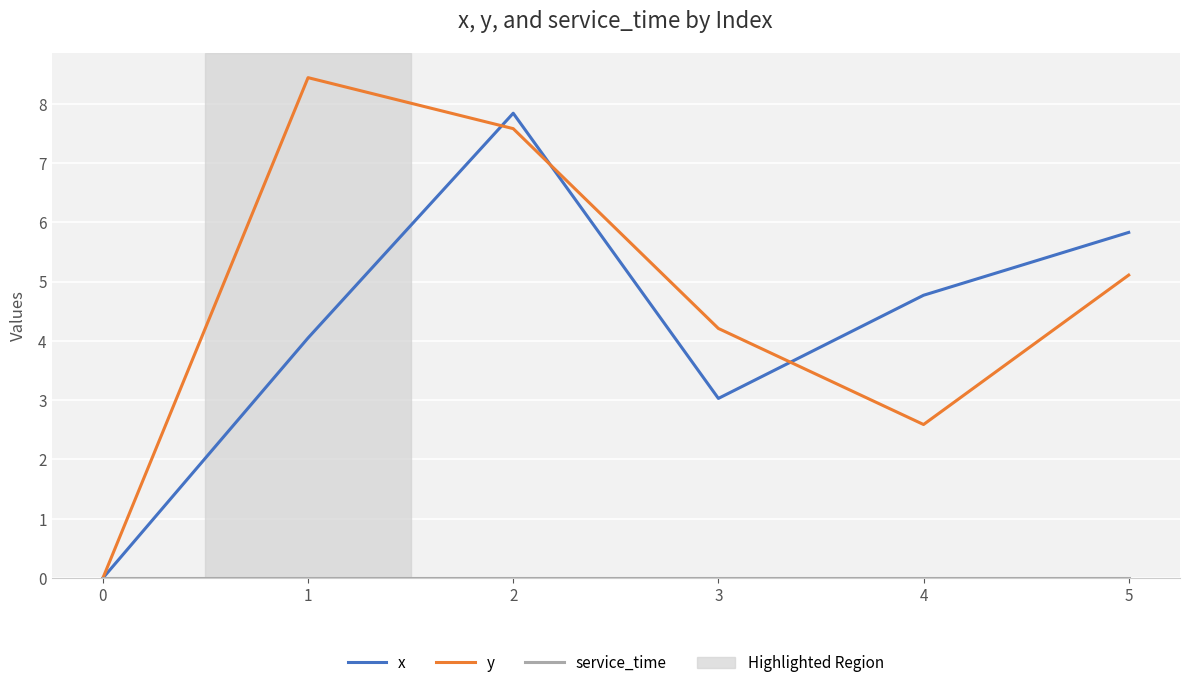

Read the x value at 2.

7.8